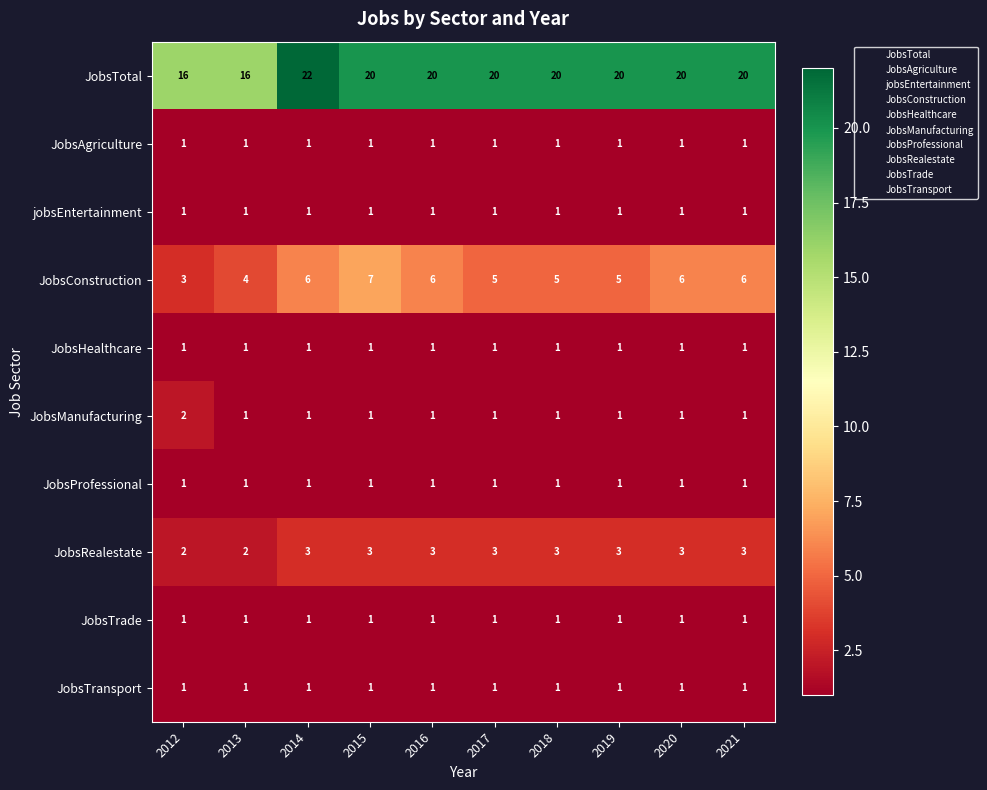

Is it true that JobsHealthcare equals 1 at 2021?

True